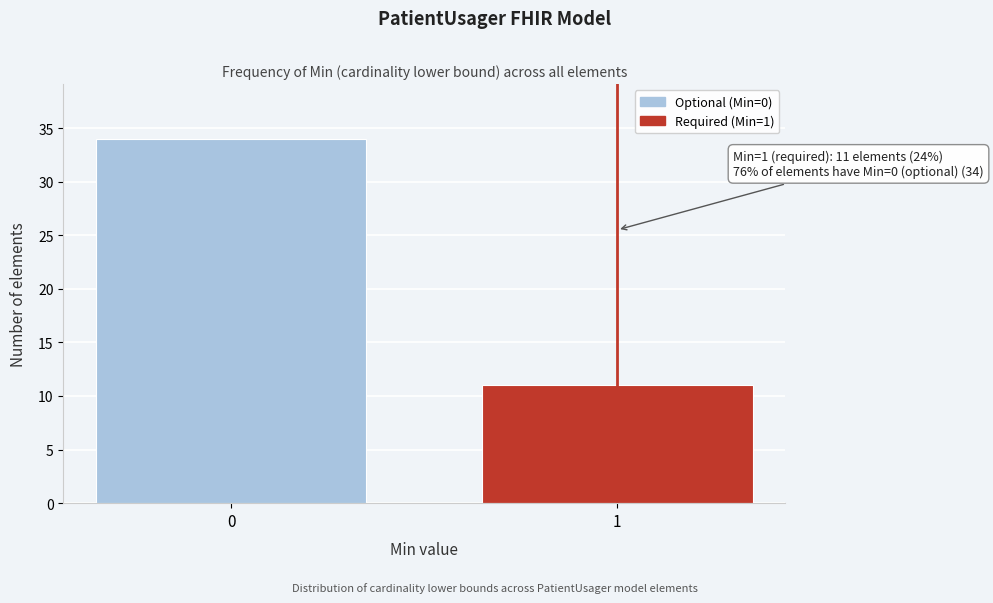

Reading left to right, list all the values displayed in this chart.

0=34	1=11